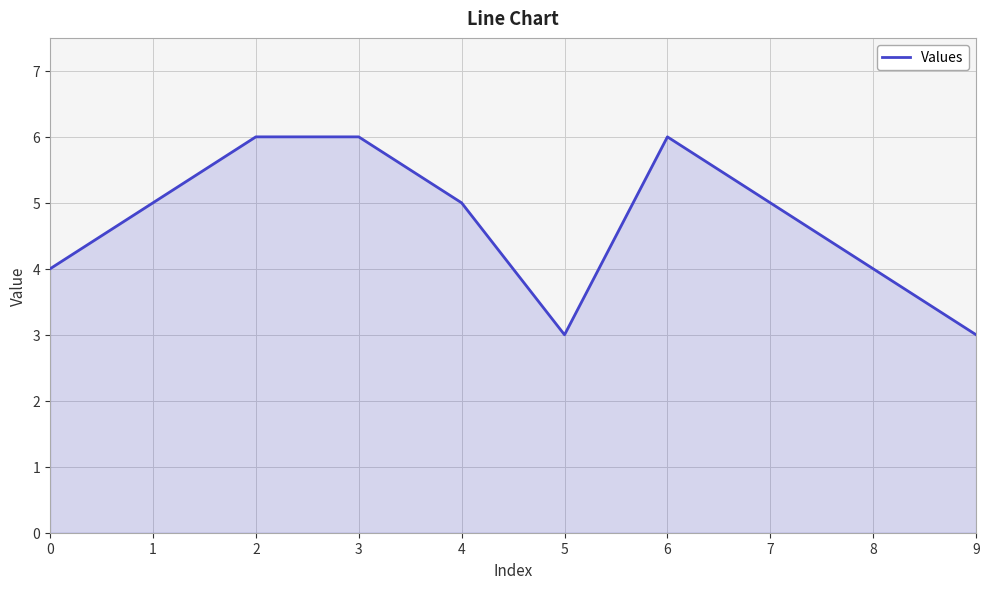

The value at 1 is 5. True or false?

True